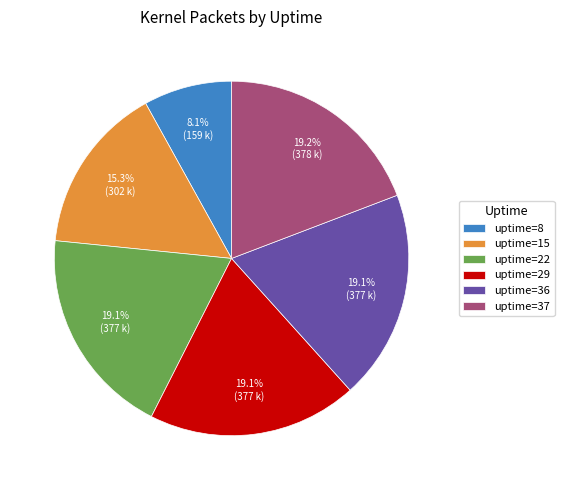

Approximately how many times larger is the value at uptime=8 compared to uptime=36?

0.4